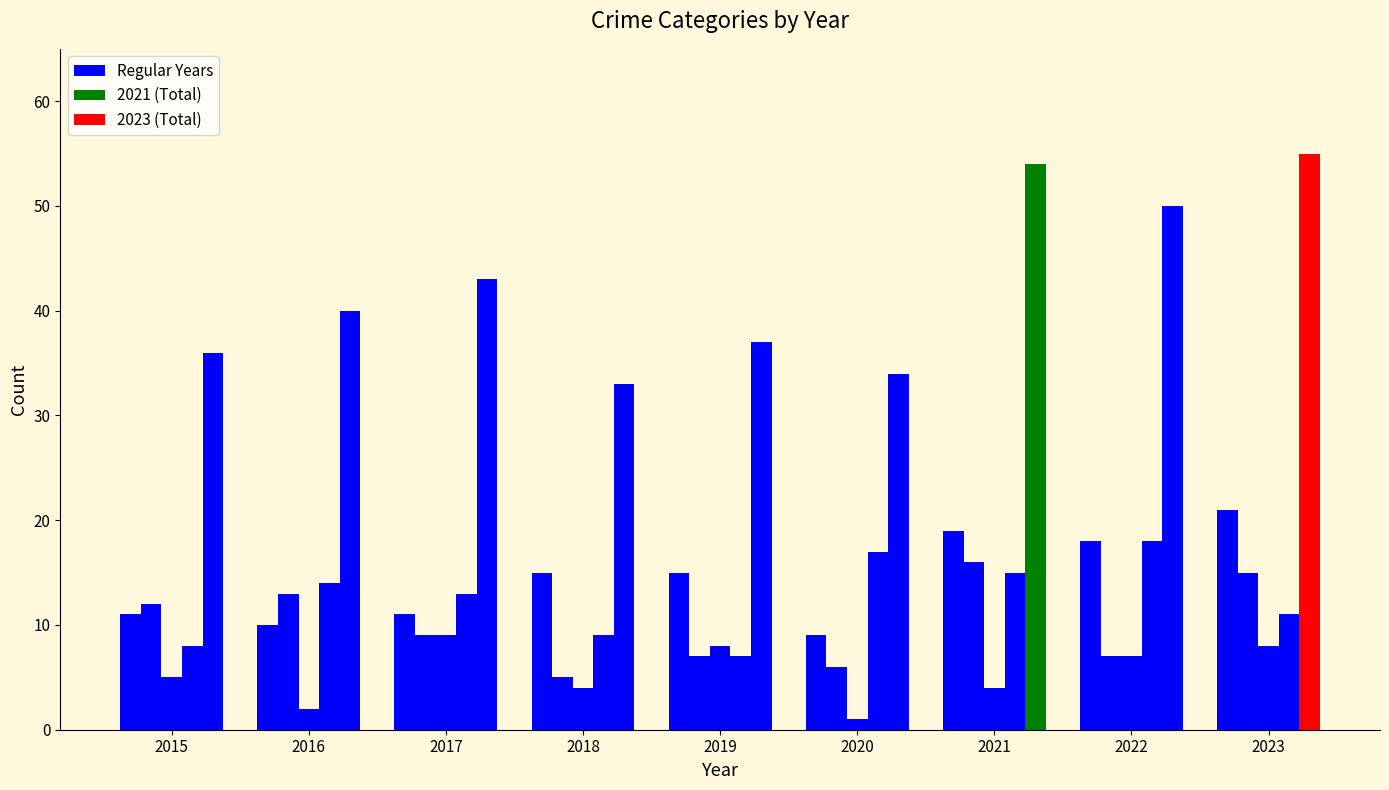

How many categories are shown in the chart?

9